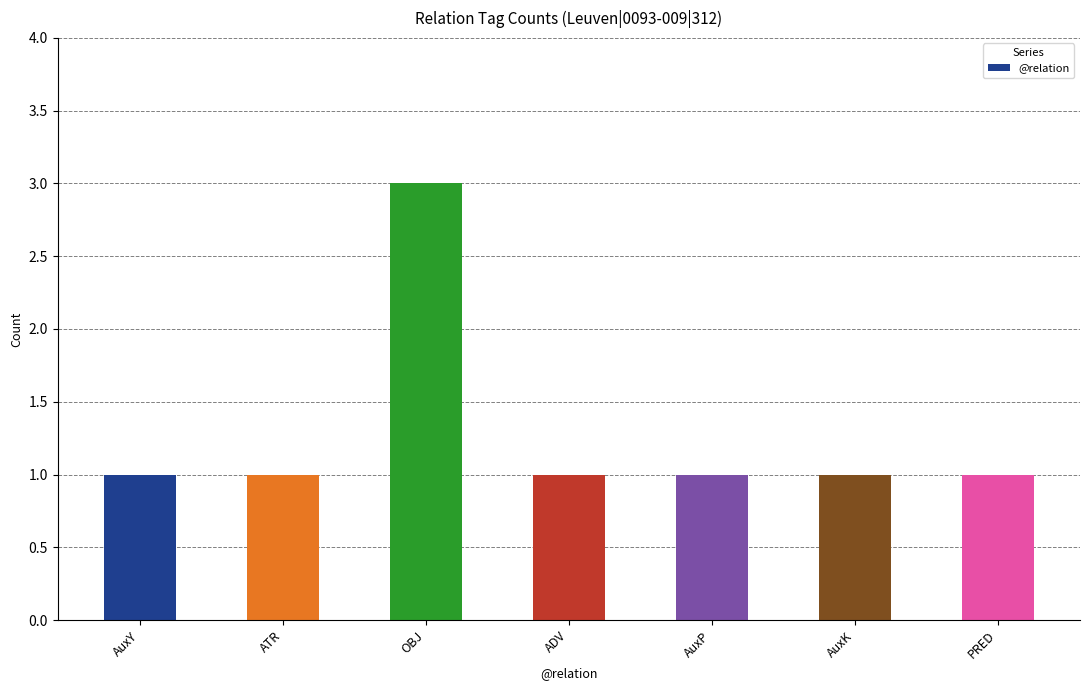

What is the value of the 4th bar from the left?

1